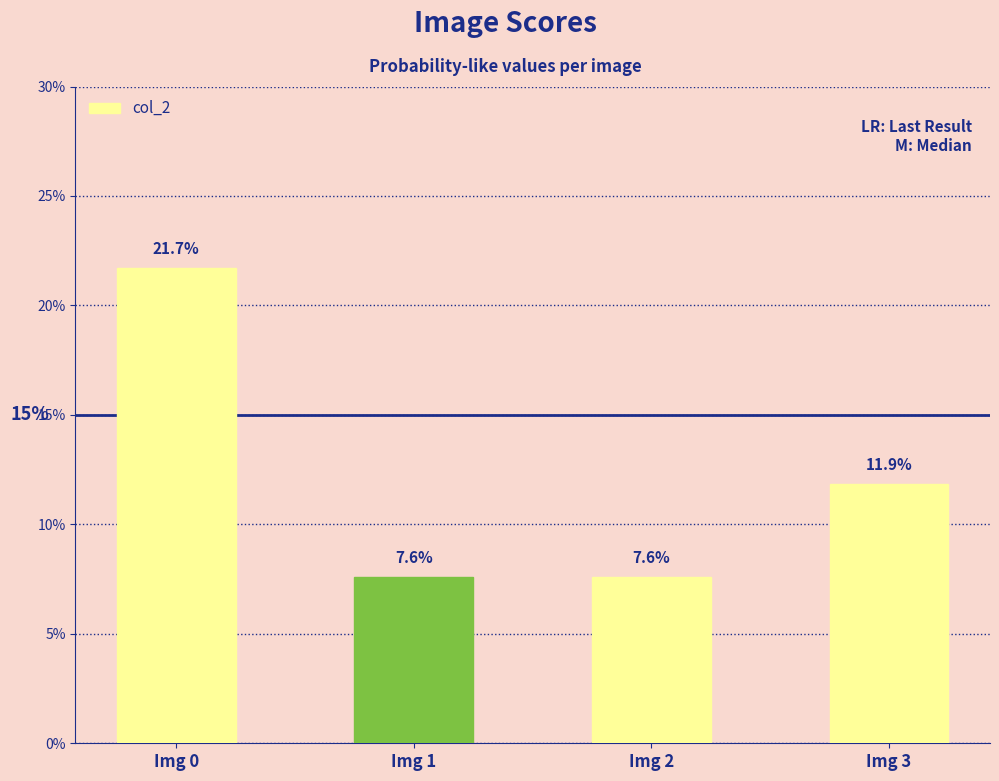

Rank the categories by value from lowest to highest.

Img 1, Img 2, Img 3, Img 0